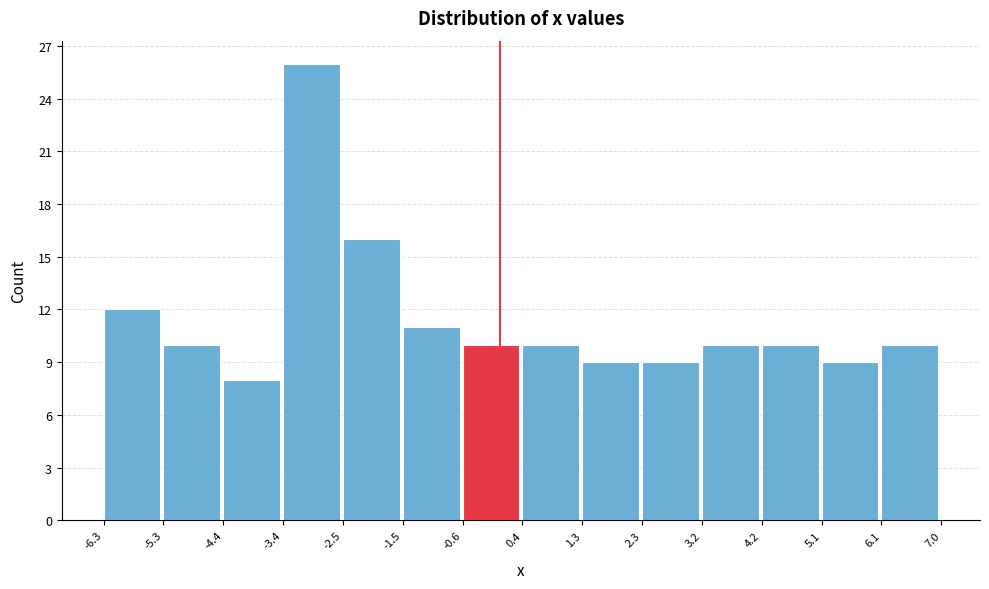

Reading left to right, transcribe this chart: for each bar, give the range it covers on the x-axis and its height. The values are not printed on the chart, so give them approximately, as read against the axis.

-6.3 to -5.3: 12
-5.3 to -4.4: 10
-4.4 to -3.4: 8
-3.4 to -2.5: 26
-2.5 to -1.5: 16
-1.5 to -0.6: 11
-0.6 to 0.4: 10
0.4 to 1.3: 10
1.3 to 2.3: 9
2.3 to 3.2: 9
3.2 to 4.2: 10
4.2 to 5.1: 10
5.1 to 6.1: 9
6.1 to 7.0: 10